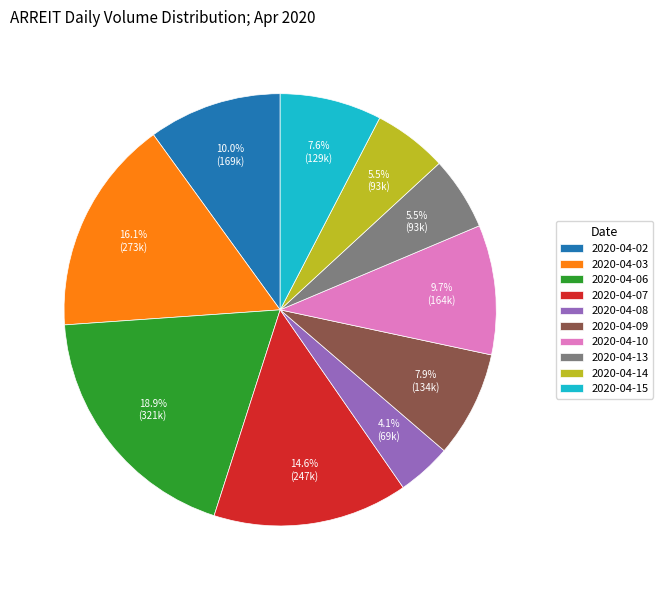

Which has a higher value, 2020-04-06 or 2020-04-07?

2020-04-06